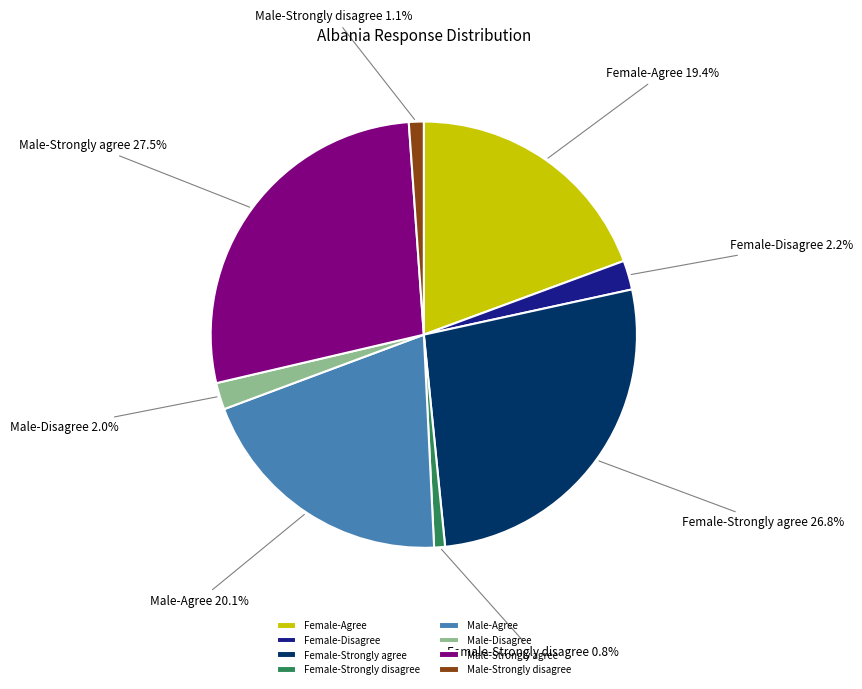

Which category has the biggest portion of the pie?

Male-Strongly agree